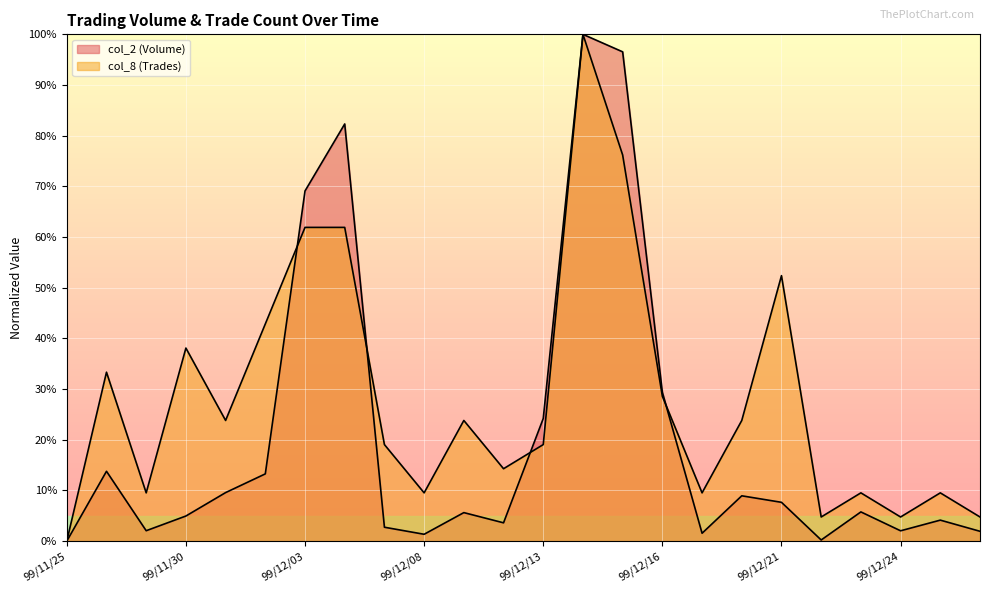

Is it true that col_8 equals 1.9 at 99/12/27?

False